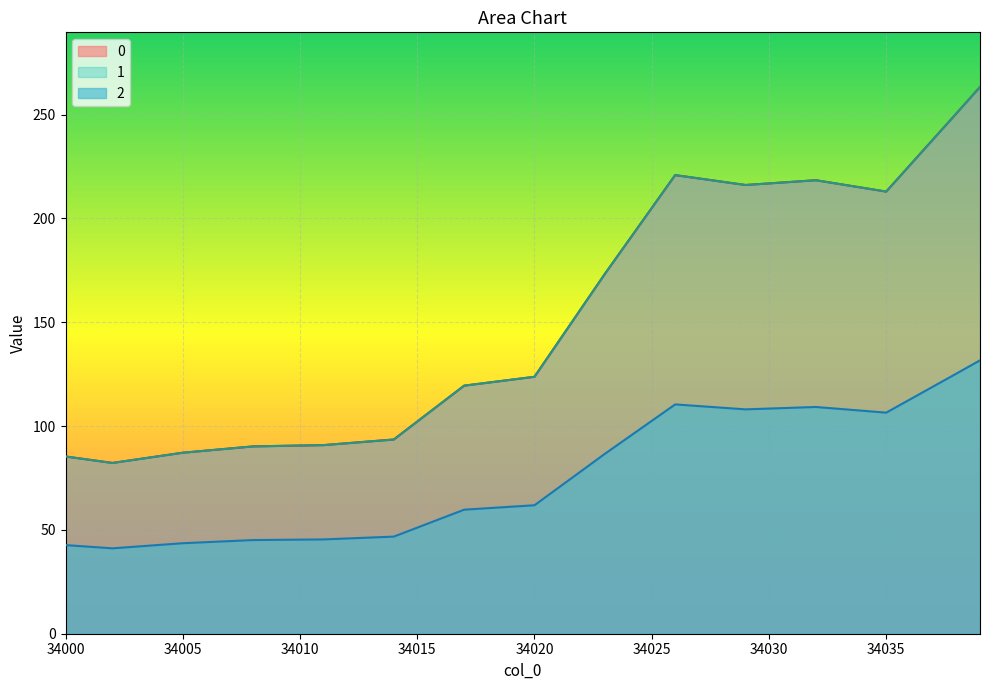

At which label does 1 first exceed 123?

34020